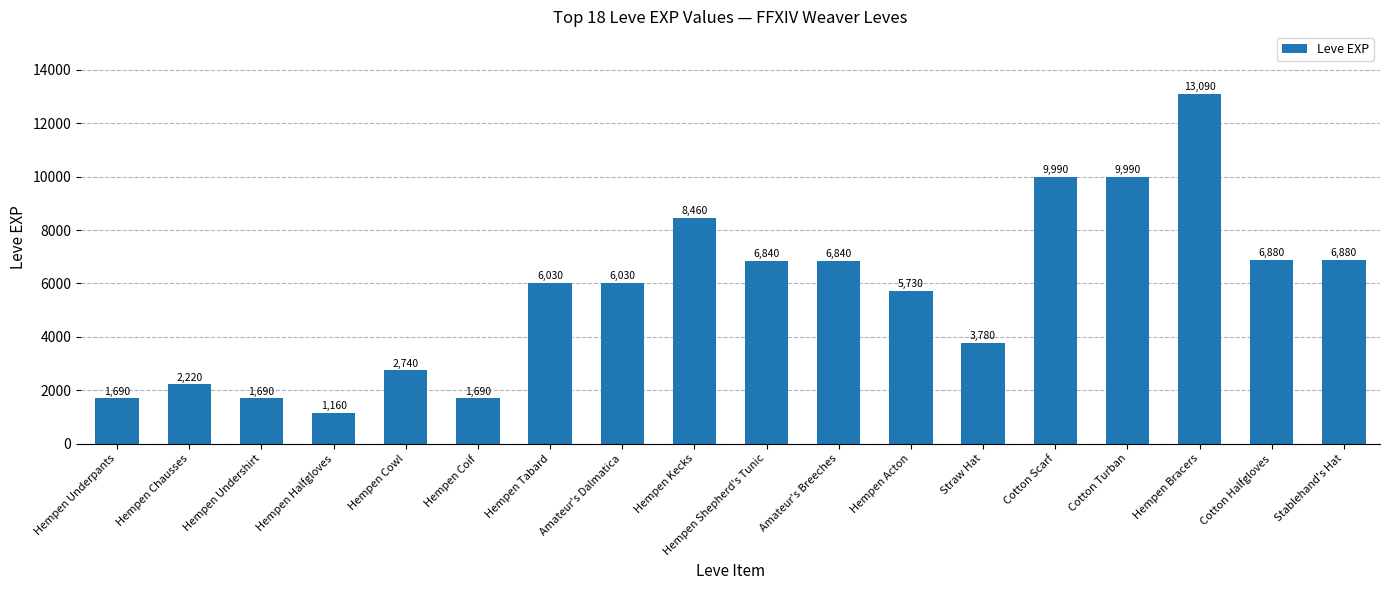

Read the value at Hempen Chausses, to the nearest 10.

2220